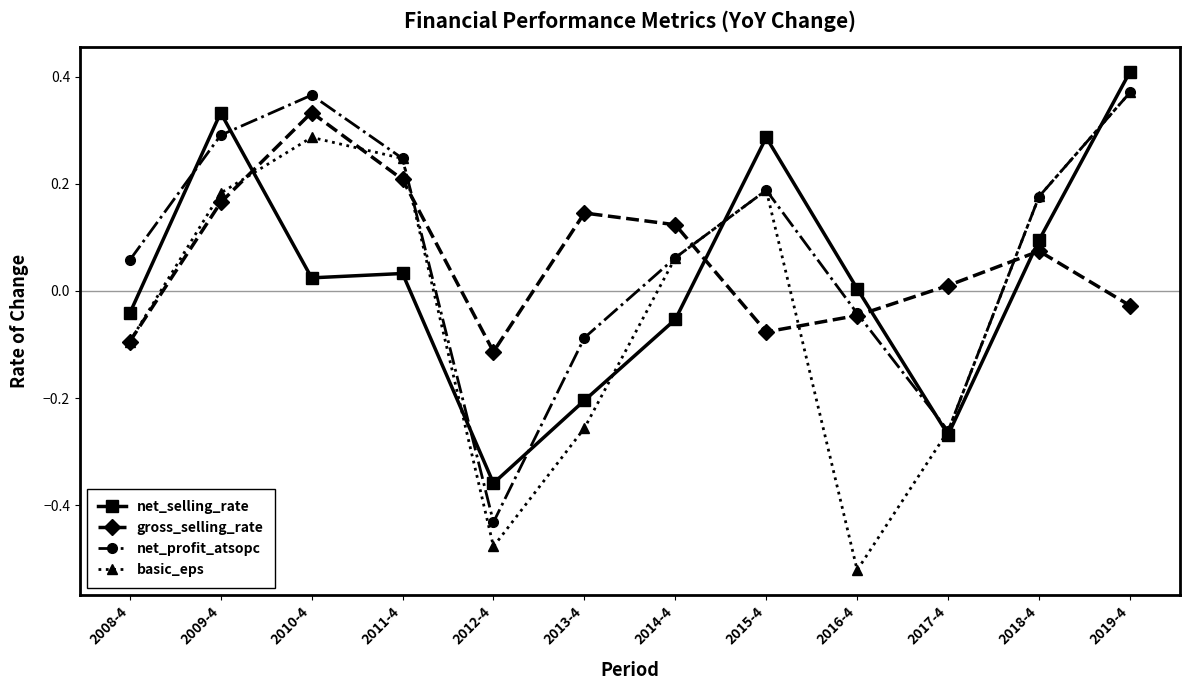

How many series are shown in this chart?

4